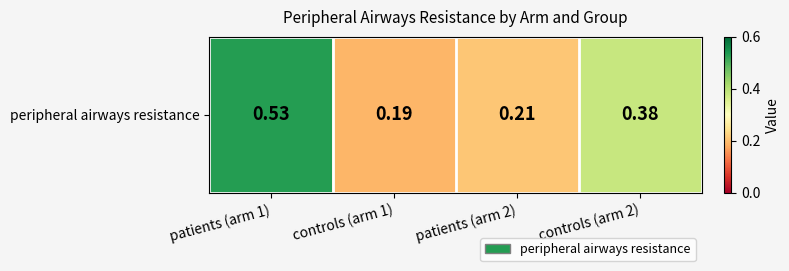

Which label corresponds to the largest value in the chart?

patients (arm 1)